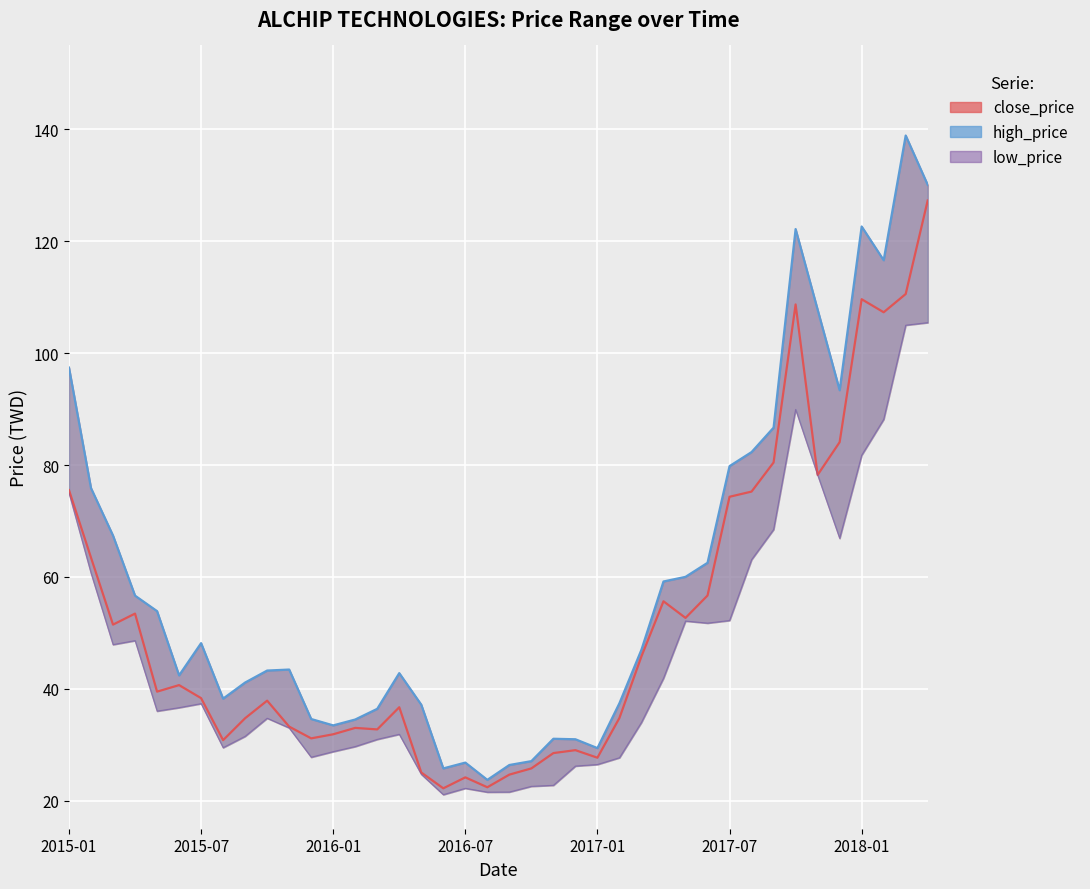

What is the sum of the low_price values at 2016-07 and 29?

100.4